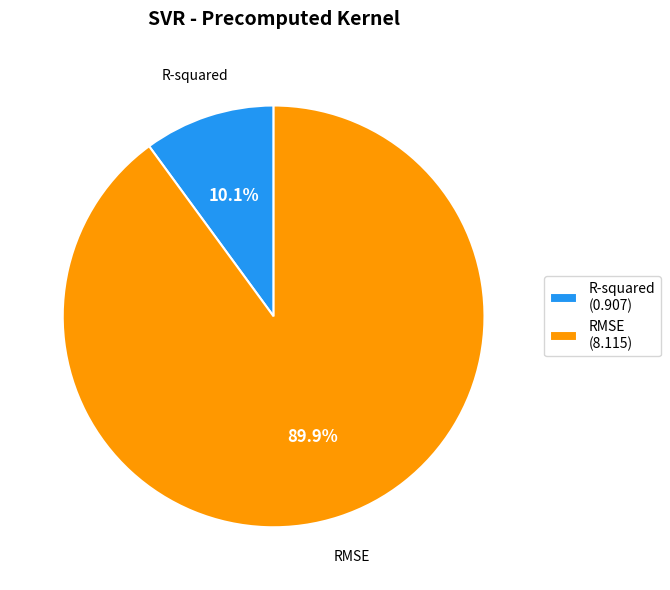

Is RMSE the majority of the pie?

Yes